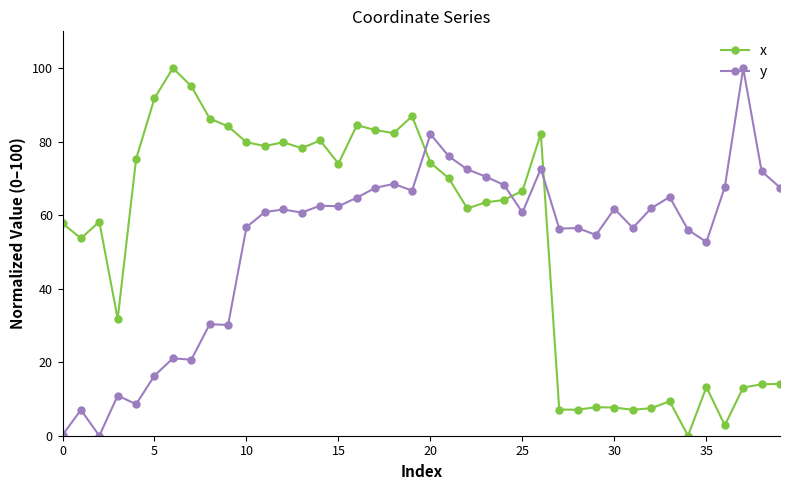

True or false: y has more than 1 interior local peaks.

True